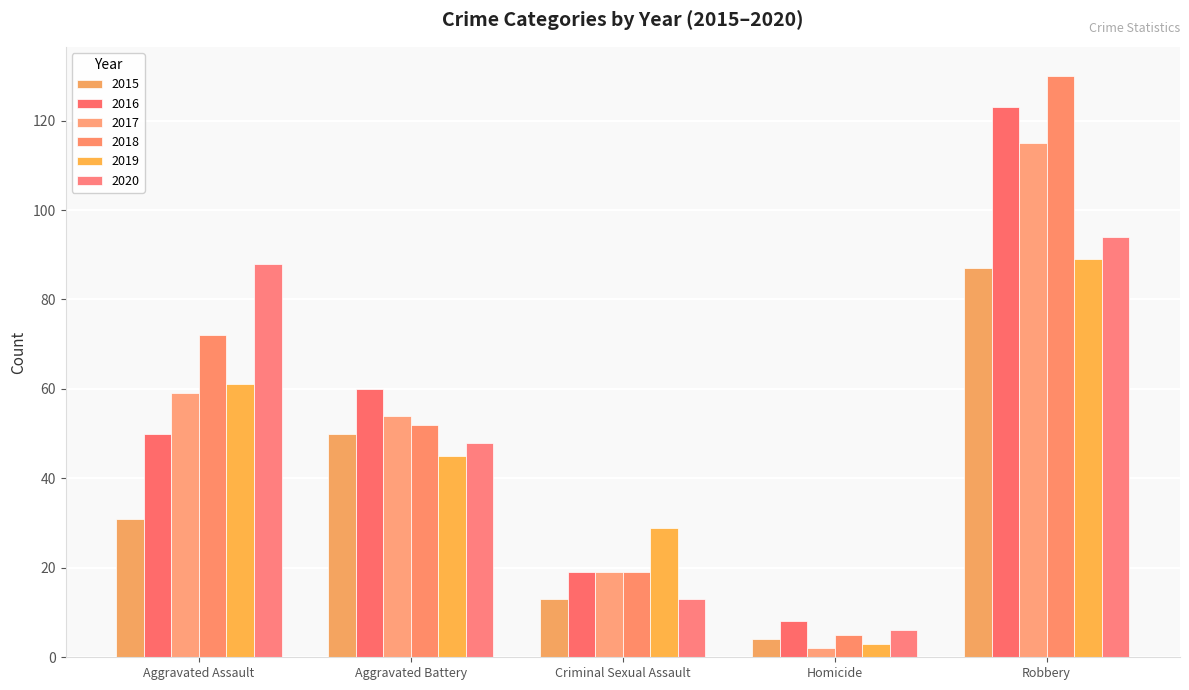

What is the smallest value displayed?

2